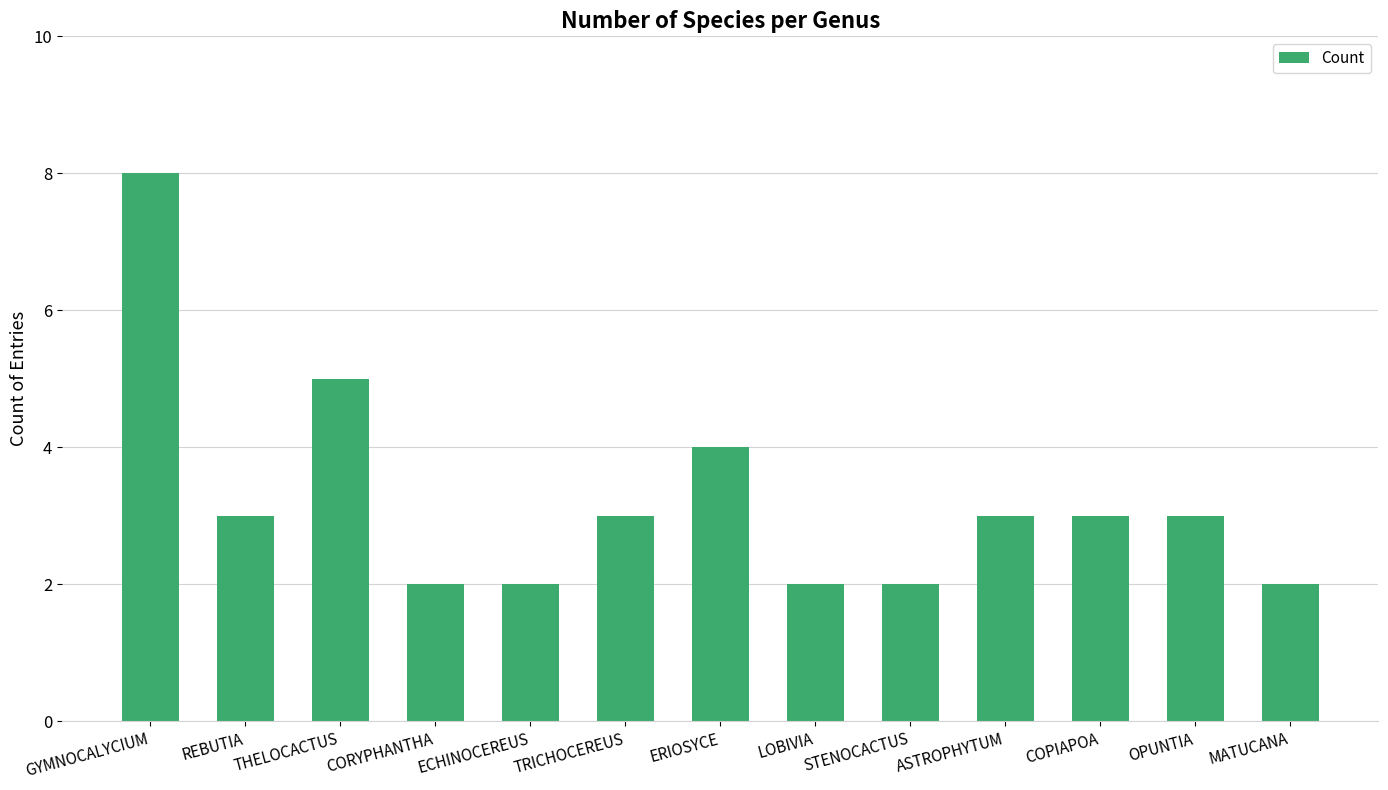

What is the difference between the values at THELOCACTUS and CORYPHANTHA?

3